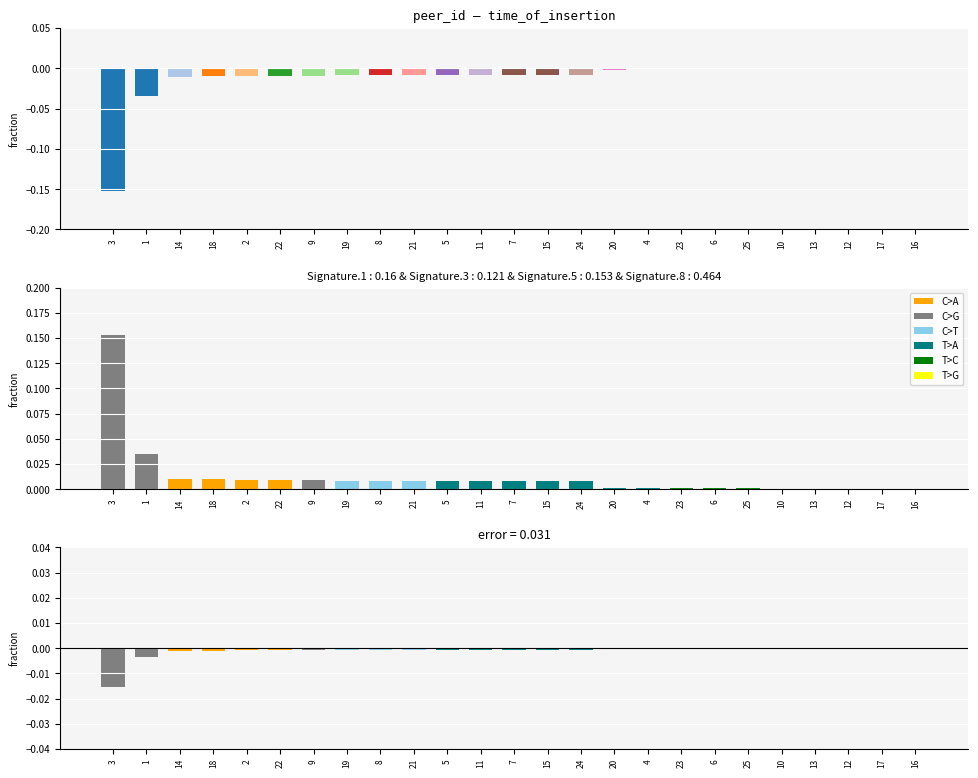

The value of time_of_insertion at 9 is -0.0. True or false?

False